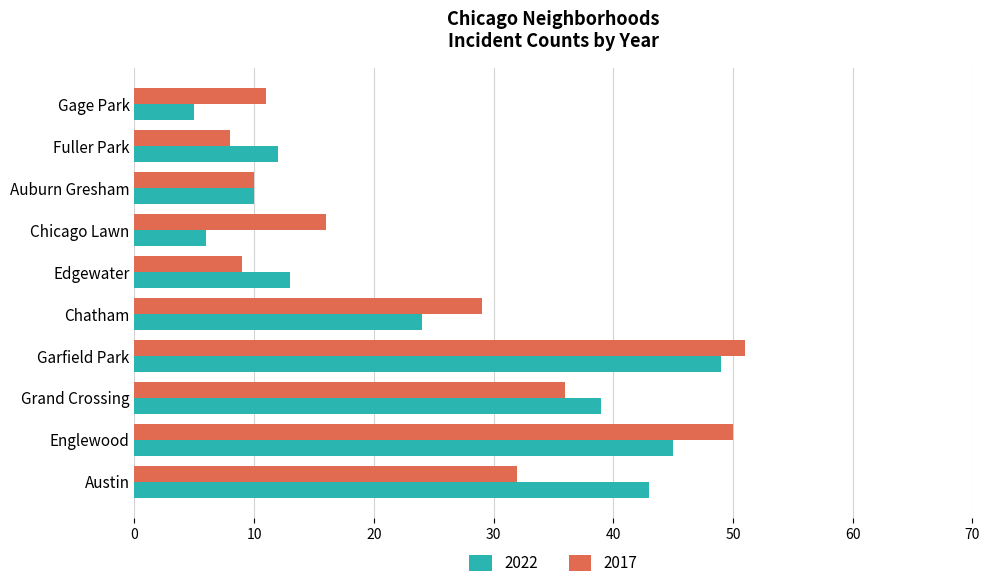

True or false: 2022 has a value of 43 at Austin.

True